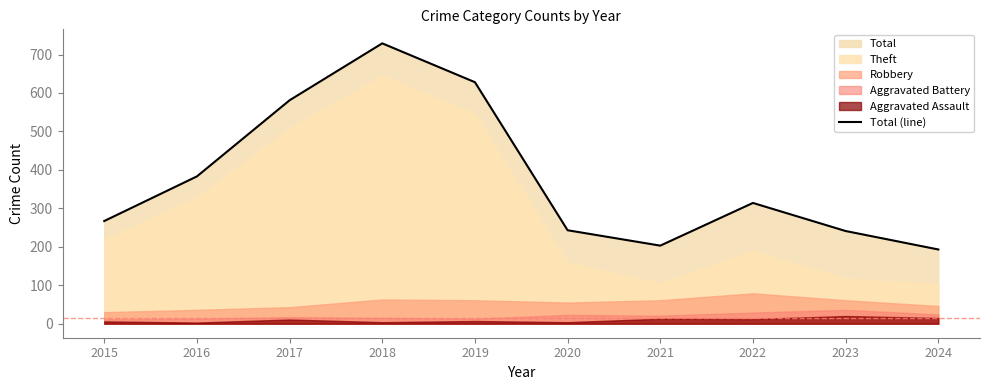

True or false: the data shows 117 at 2015.

False